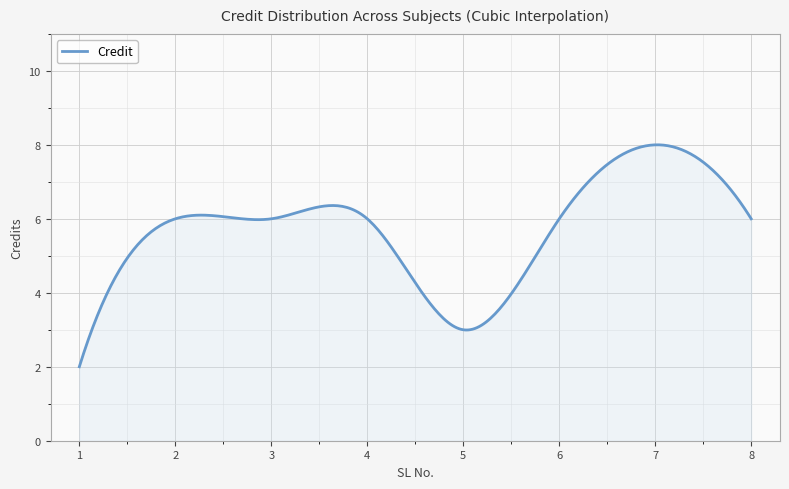

What is the maximum value shown in the chart?

8.0